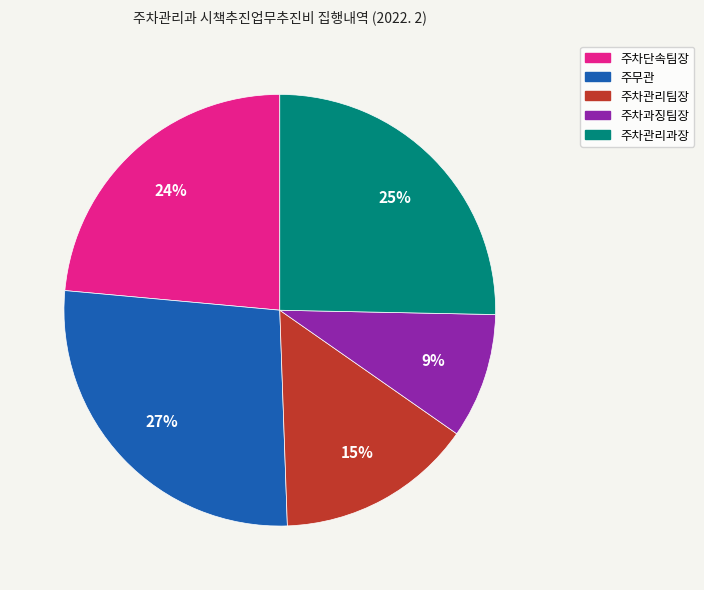

To the nearest percent, what is the average slice percentage?

20%